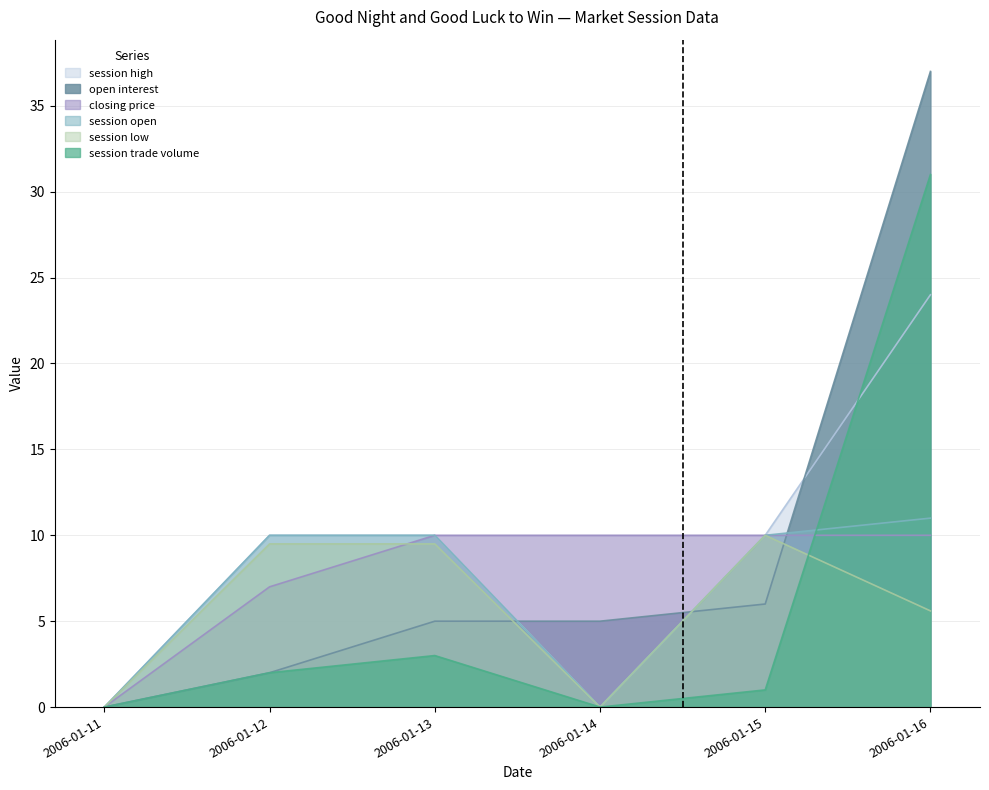

Which series changed the most between 2006-01-14 and 2006-01-16?

open interest